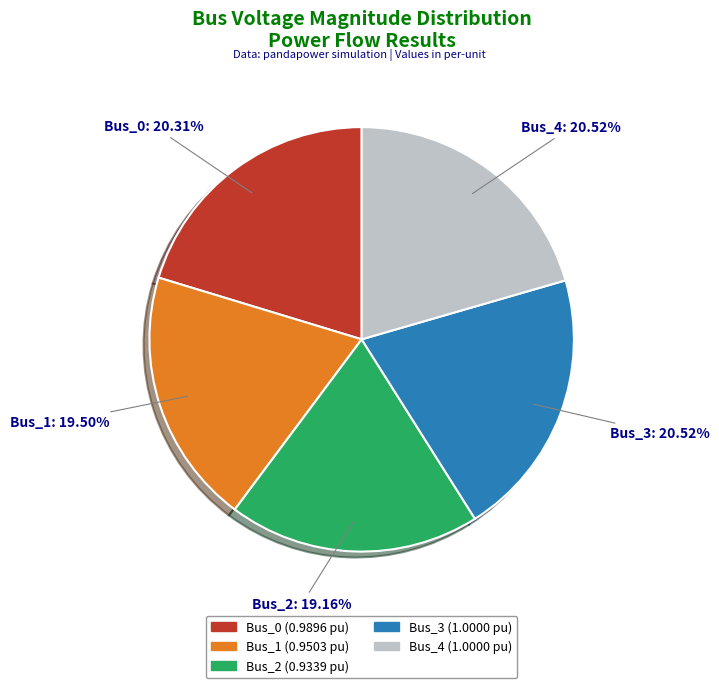

Does any single category account for the majority?

No